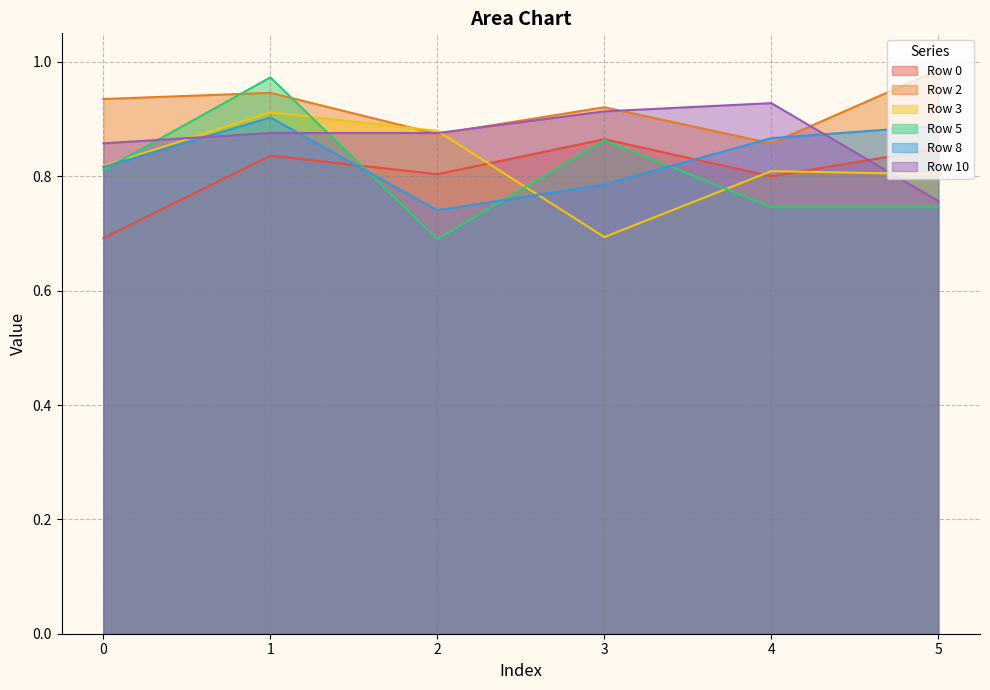

What is the sum of the Row 8 values at 0 and 3?

1.6